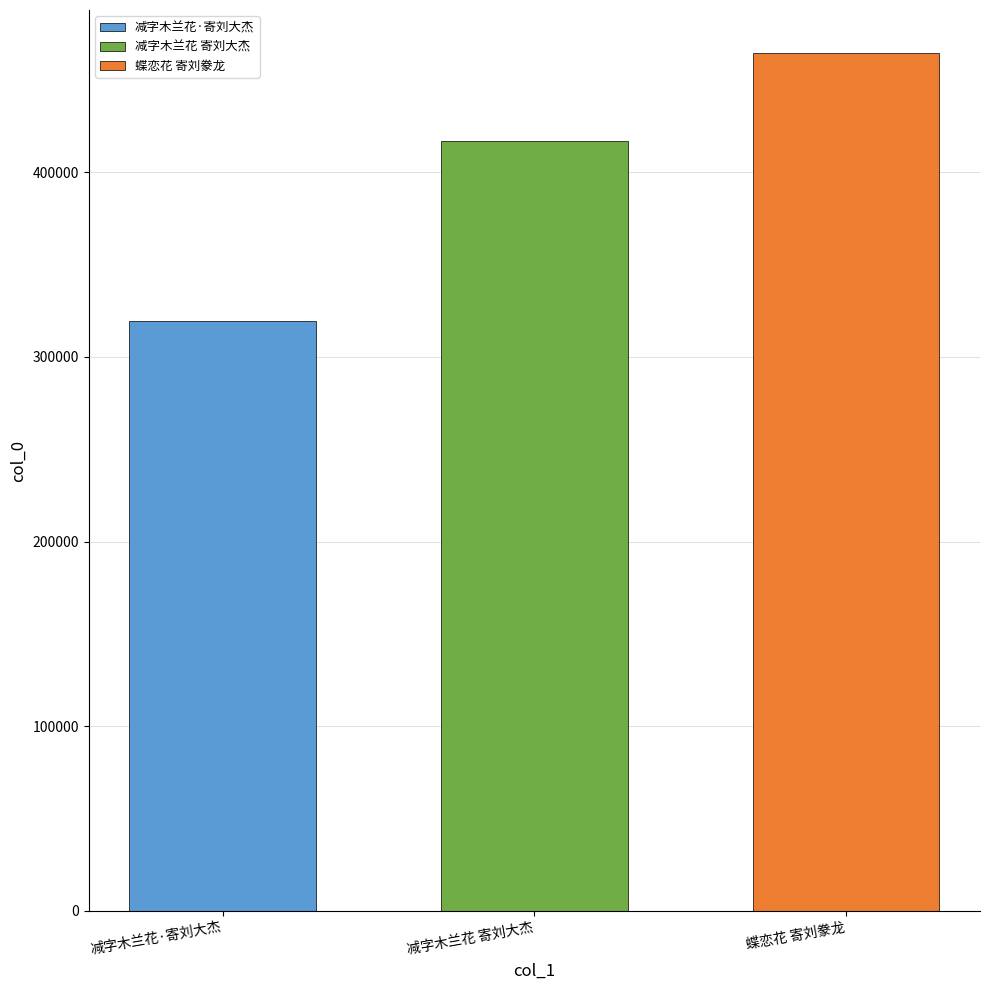

Which series has the largest range (max minus min)?

减字木兰花·寄刘大杰